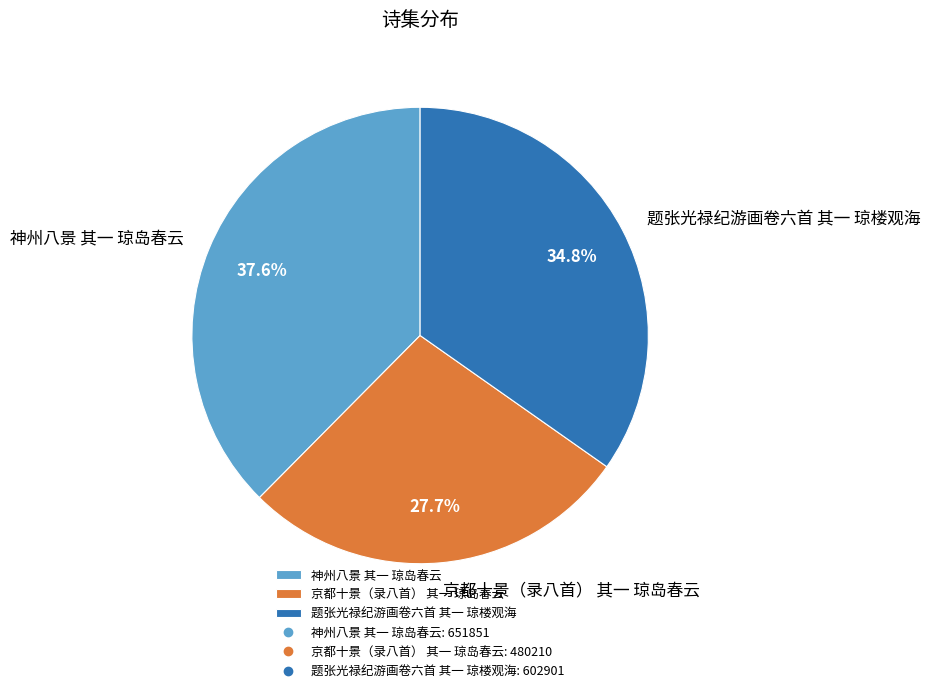

How many slices are in this pie chart?

3